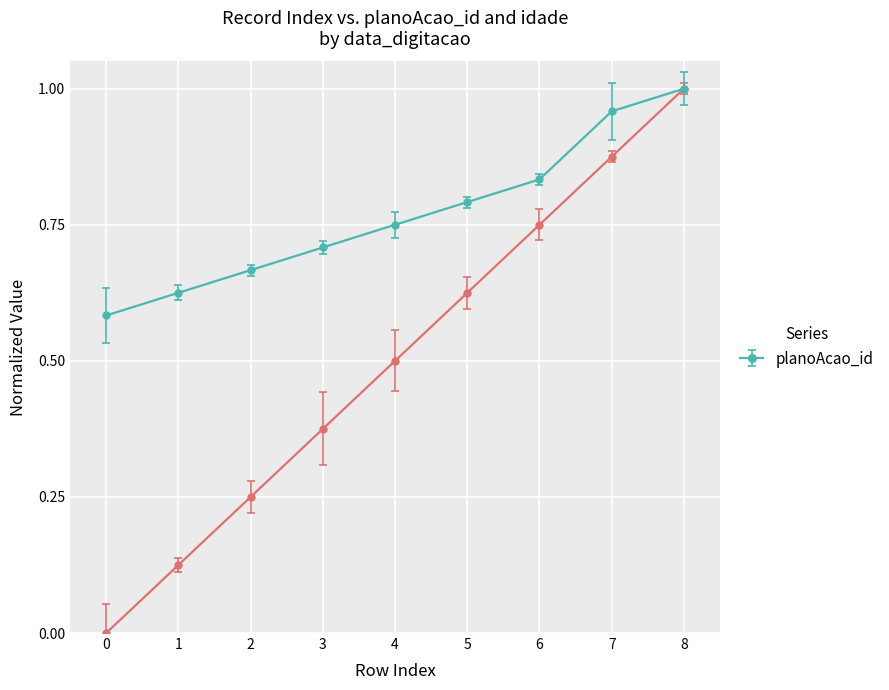

Count the number of data series in this chart.

2